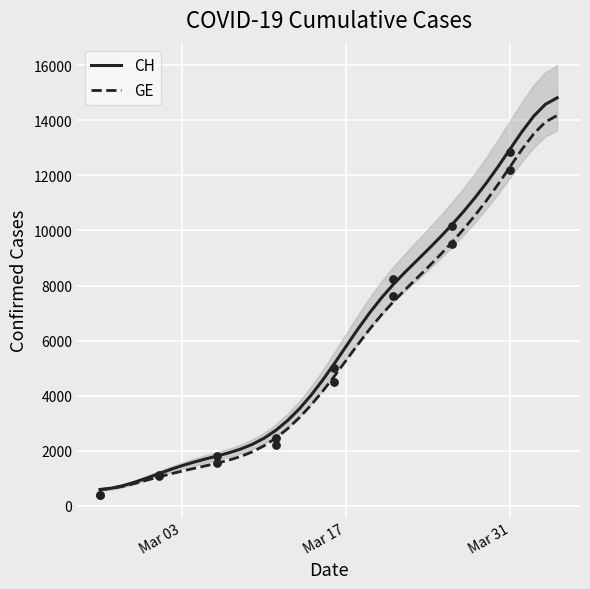

What are all the series names shown in the legend?

CH, GE